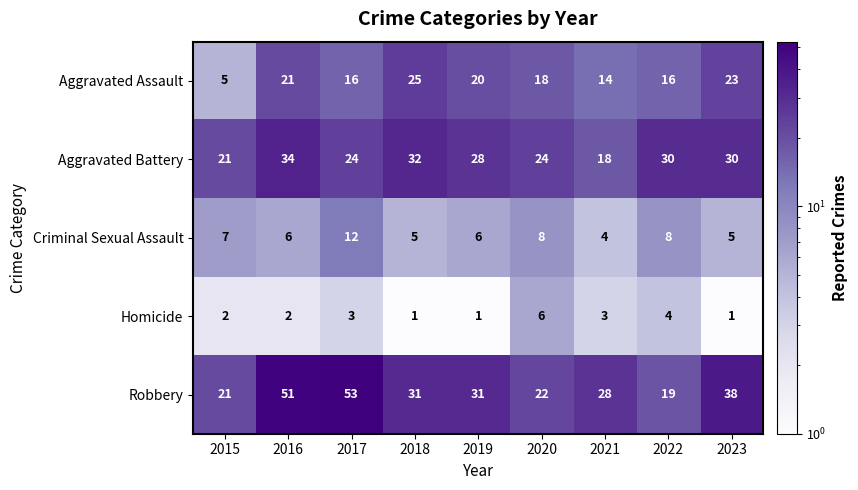

At which category is the sum across all series the highest?

2016